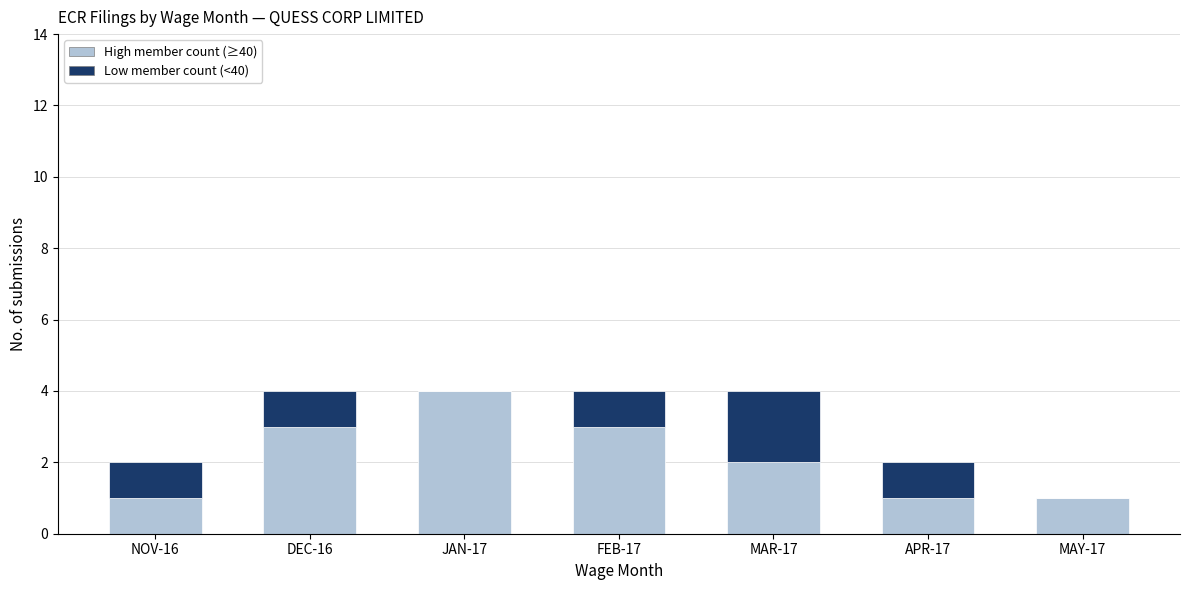

Reading left to right, transcribe the values for High member count (≥40).

NOV-16=1	DEC-16=3	JAN-17=4	FEB-17=3	MAR-17=2	APR-17=1	MAY-17=1